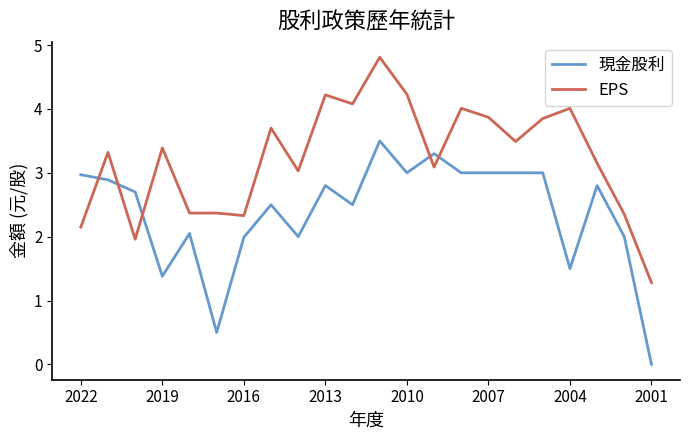

What is the difference between the maximum and minimum values in the 現金股利 series?

3.5